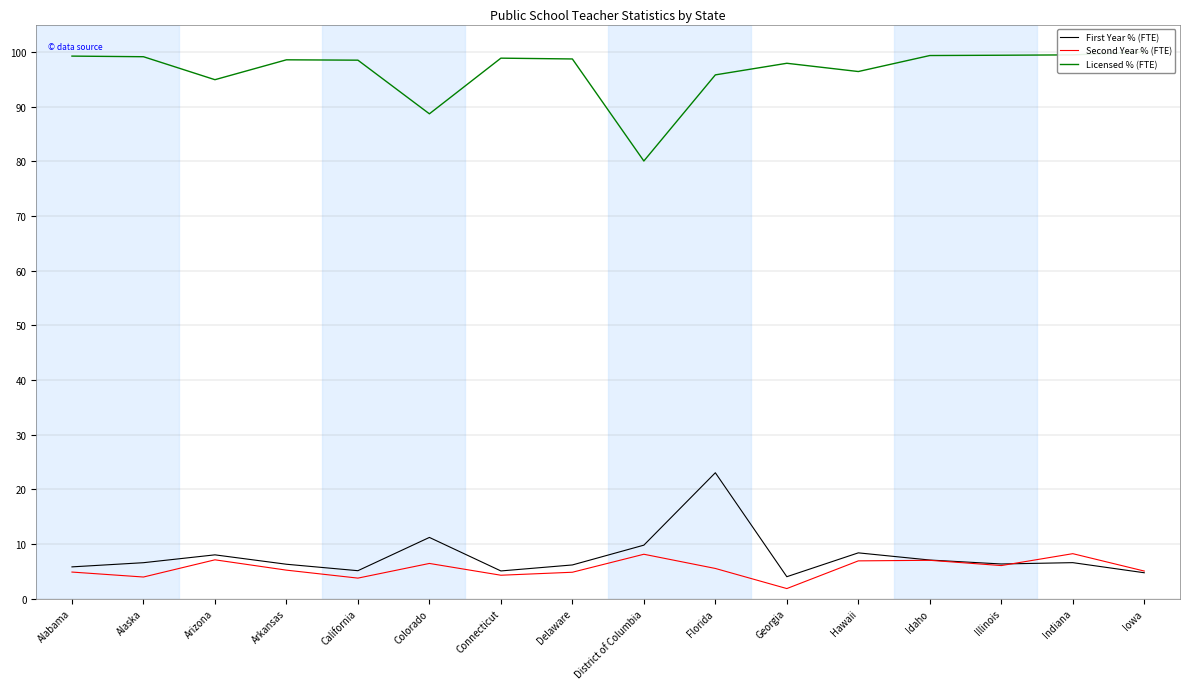

Does the chart have visible grid lines?

Yes